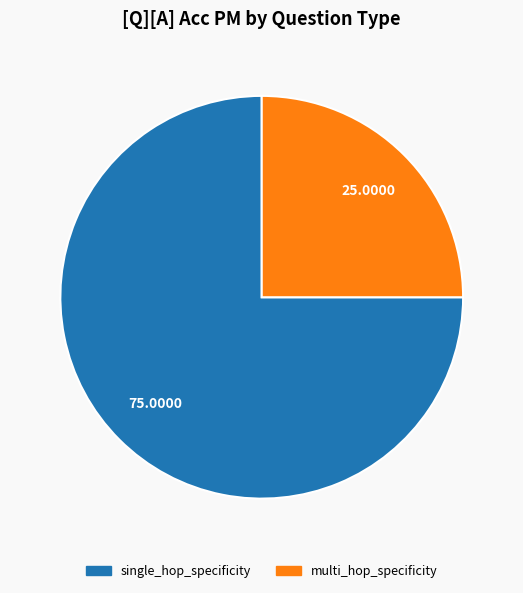

Is there any slice that represents more than half of the pie?

Yes